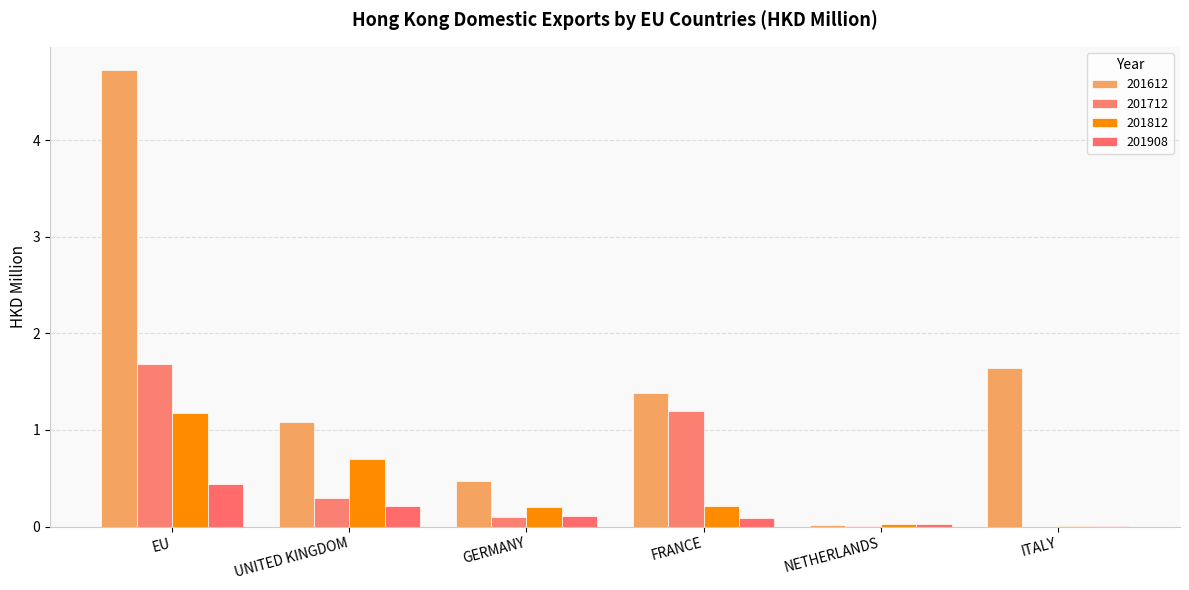

How many series are shown in this chart?

4